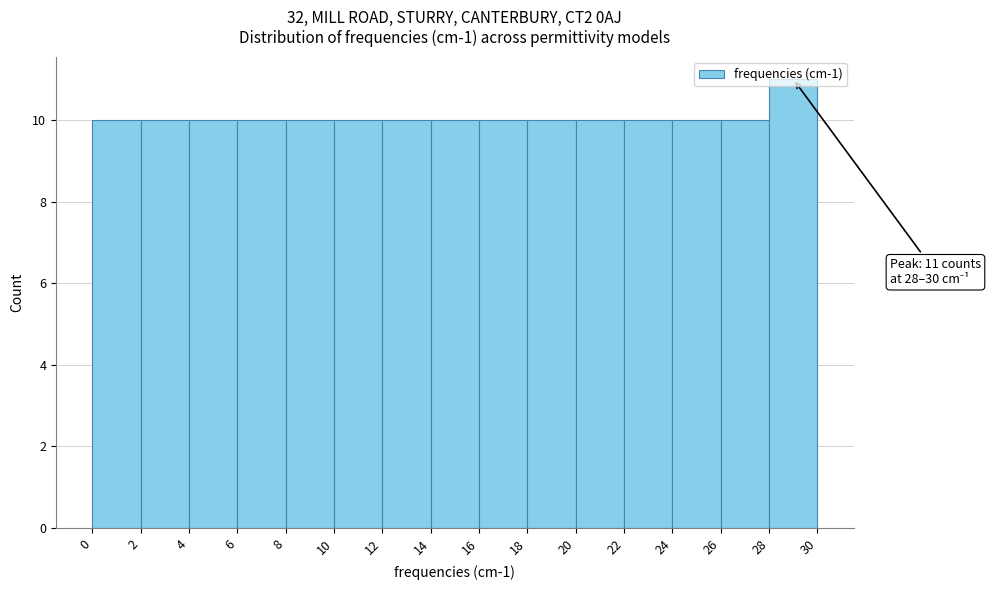

Which range on the x-axis has the tallest bar?

28 to 30